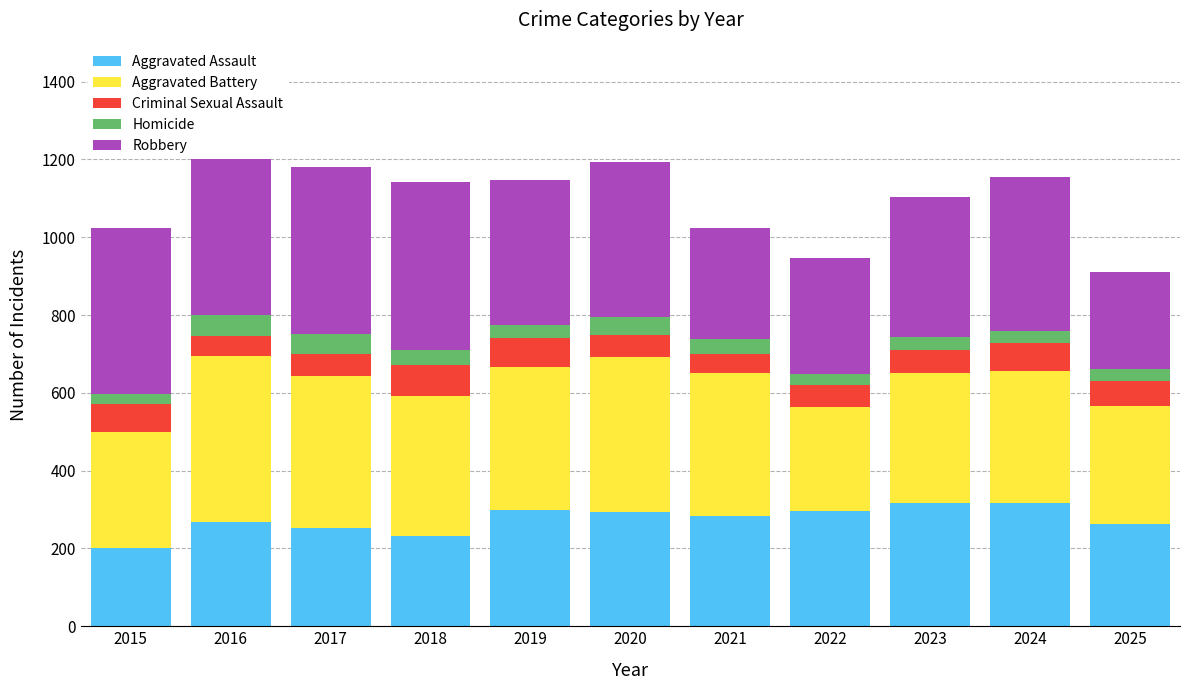

What is the value of the Aggravated Battery bar at the 2nd from the left?

426